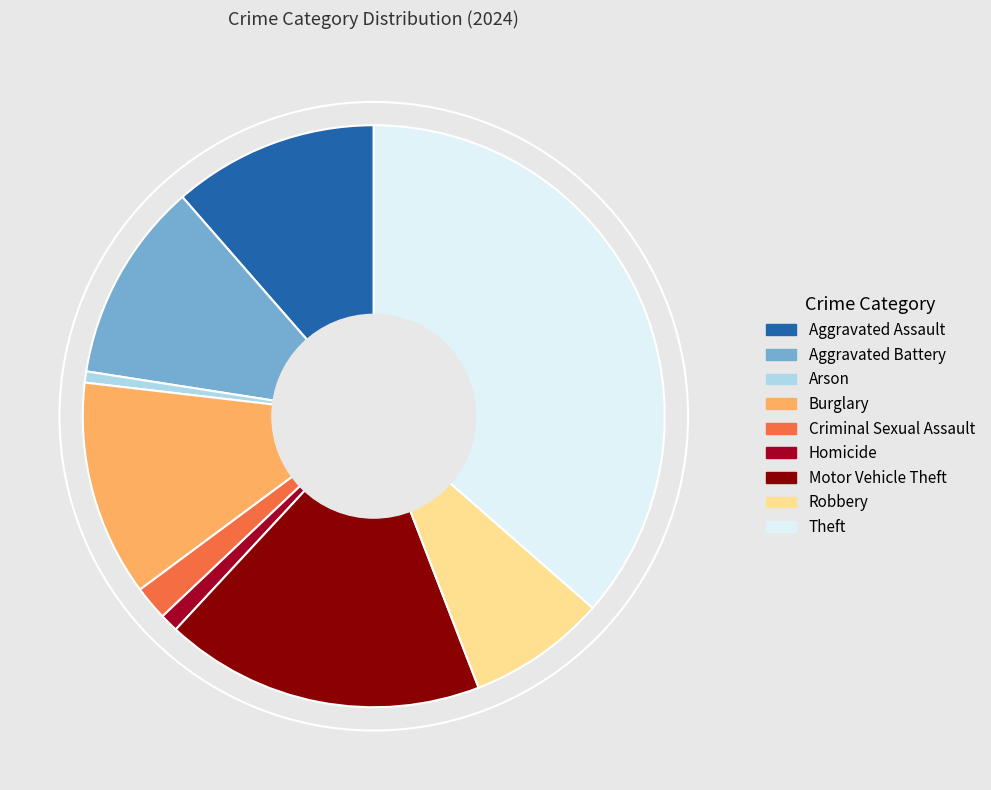

What is the largest slice in the pie chart?

Theft